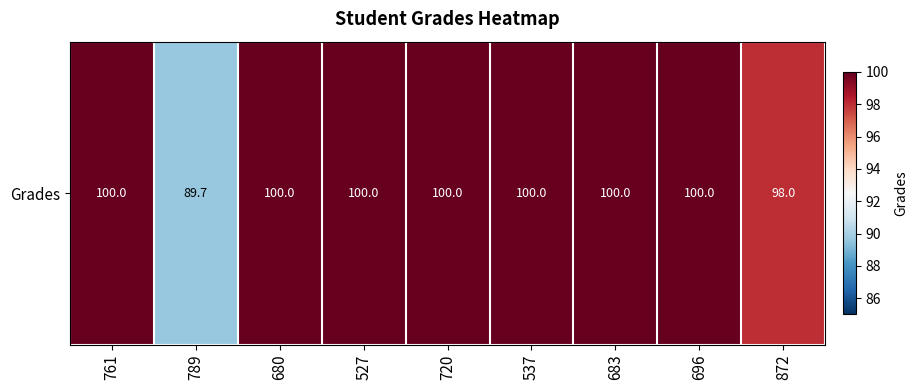

Which has a higher value, 761 or 680?

761